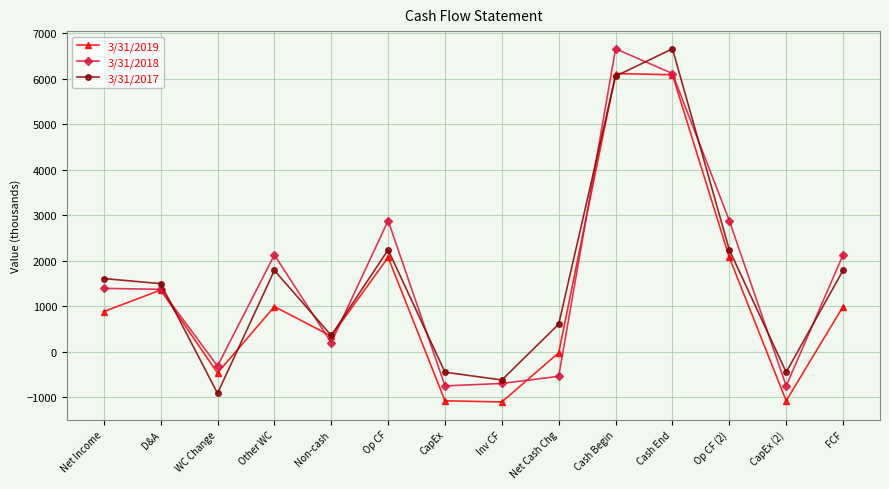

What is the spread (max minus min) of values at Net Income?

727